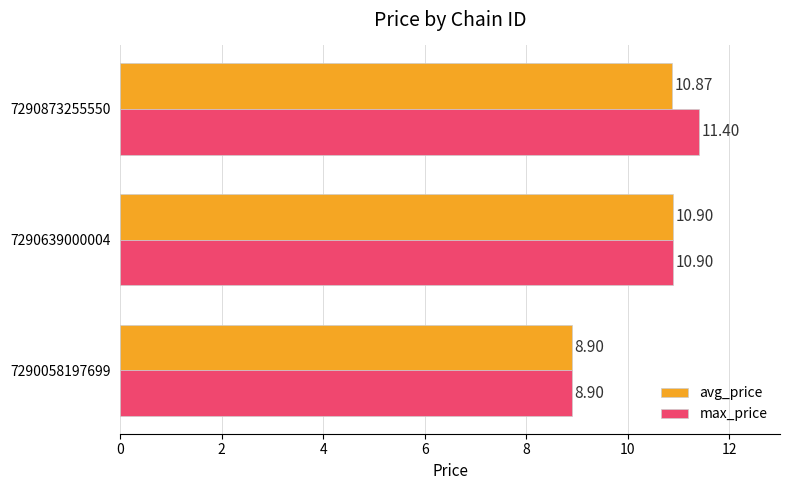

Rank the series by their maximum value, from highest to lowest.

max_price, avg_price